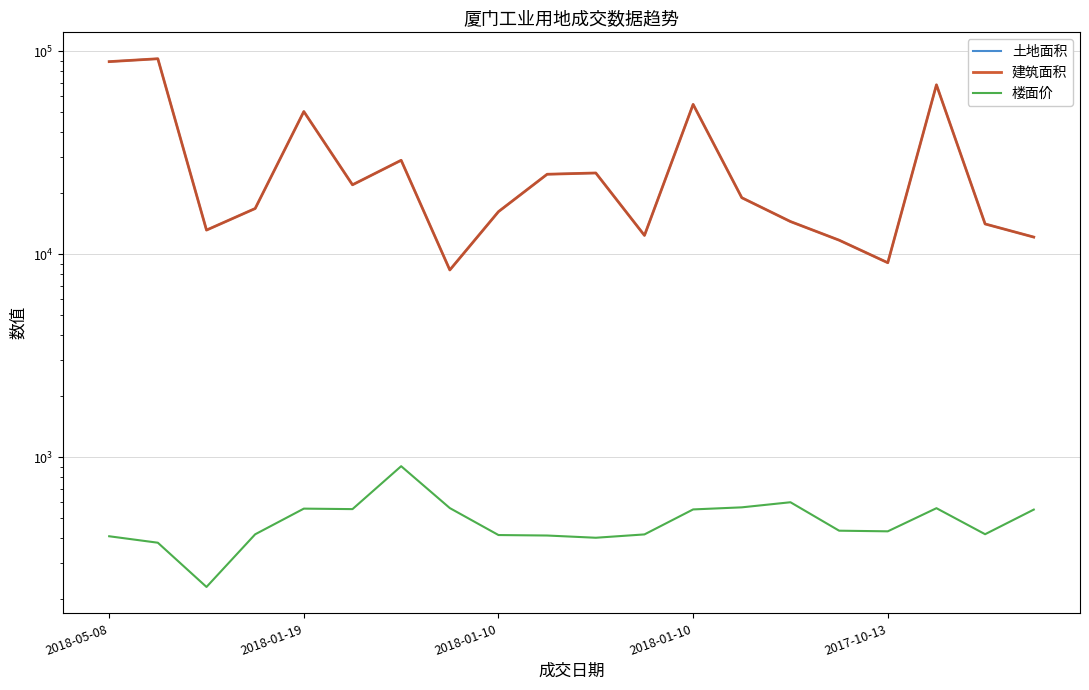

What is the maximum value shown in the chart?

91961.0